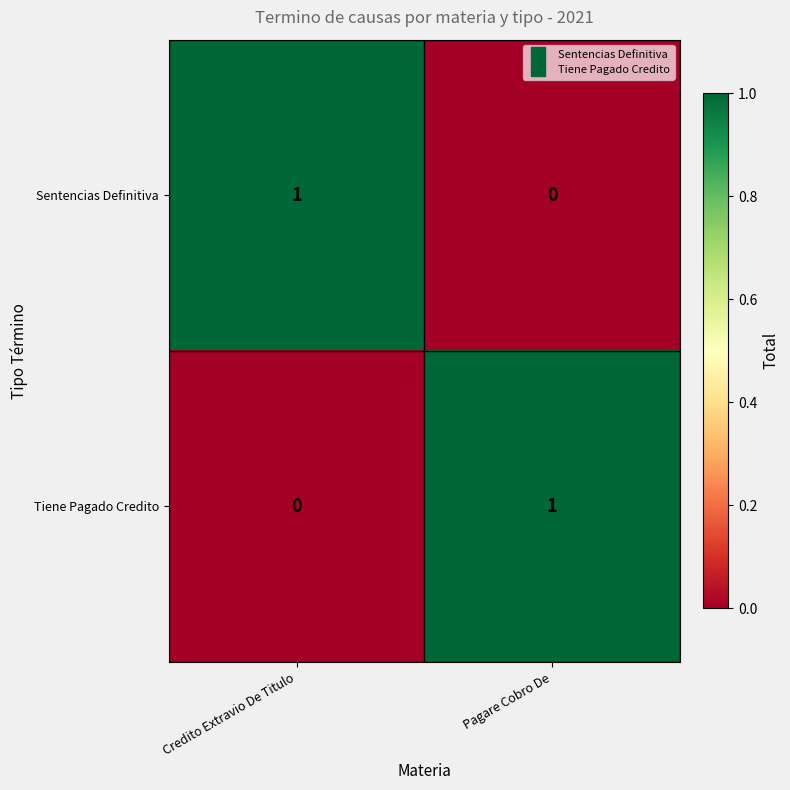

At Credito Extravio De Titulo, list the series in order from smallest to largest.

Tiene Pagado Credito, Sentencias Definitiva